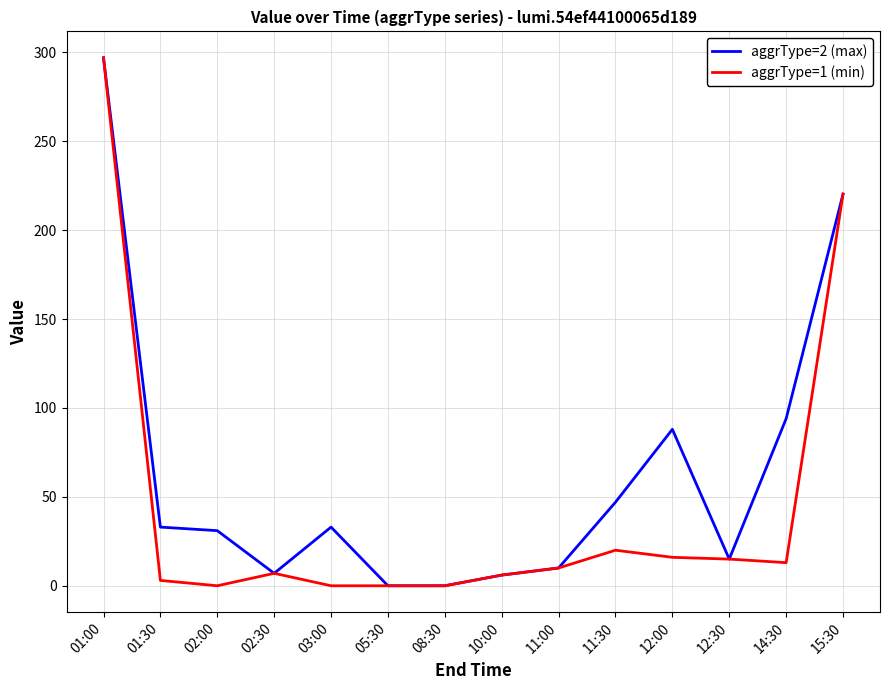

What is the sum of the aggrType=2 (max) values at 11:00 and 05:30?

10.0